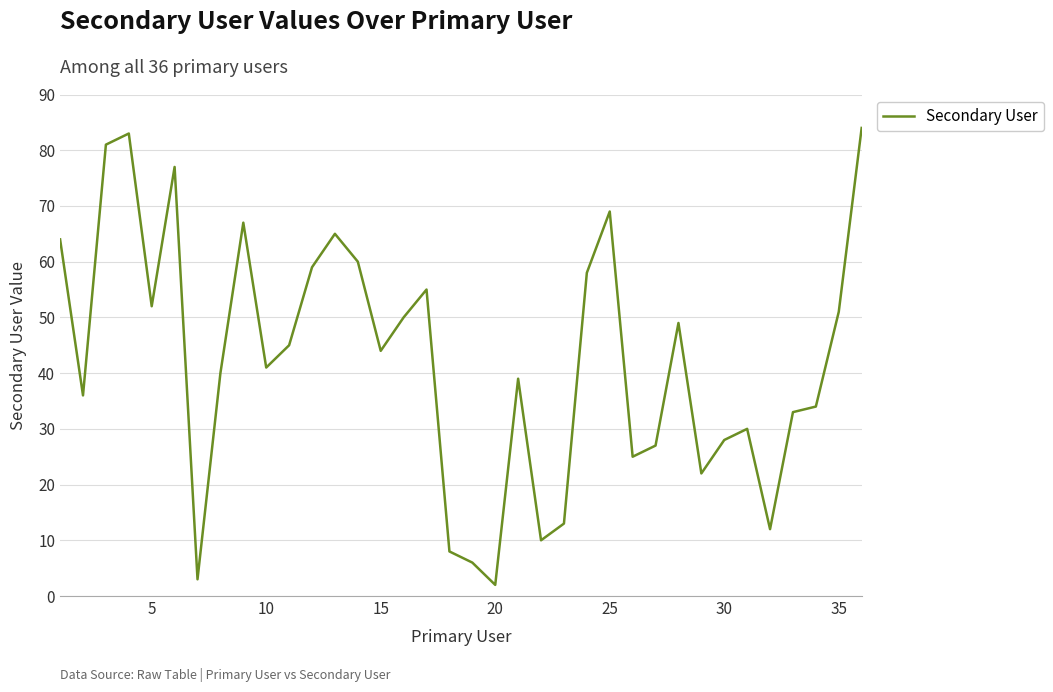

What is the difference between the maximum and minimum values?

82